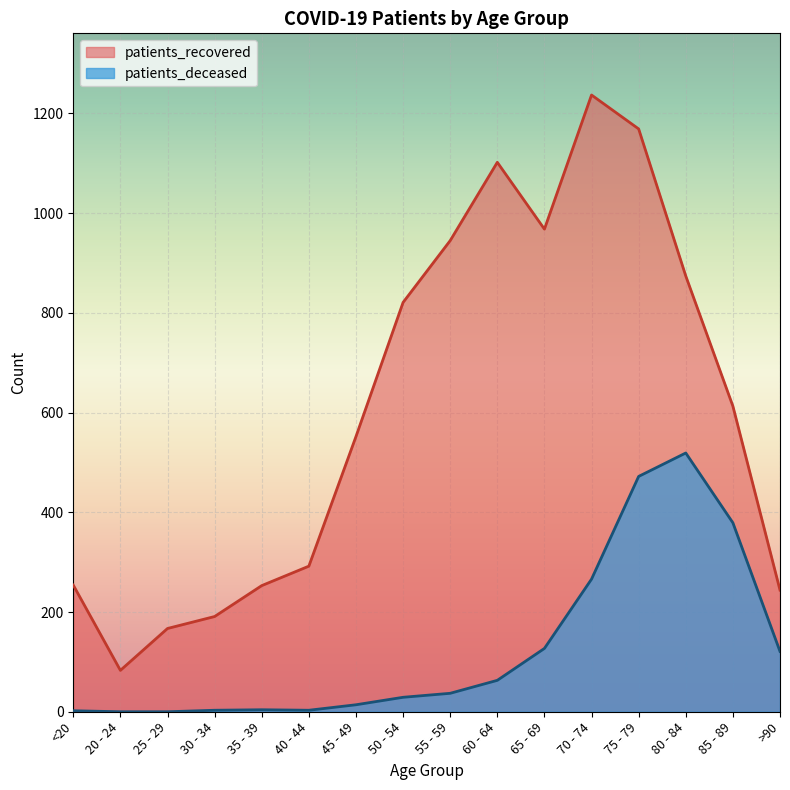

Reading left to right, what are all the values shown in this chart?

patients_deceased: 2	0	0	3	4	3	14	29	37	63	127	266	472	519	379	121
patients_recovered: 254	83	167	191	253	292	552	821	945	1102	968	1237	1169	874	613	244